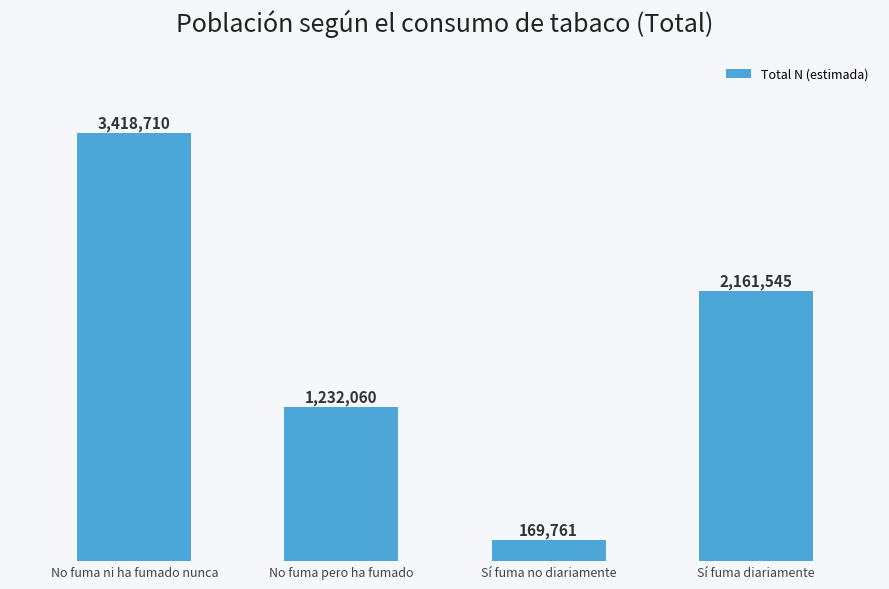

Count the number of categories in the chart.

4